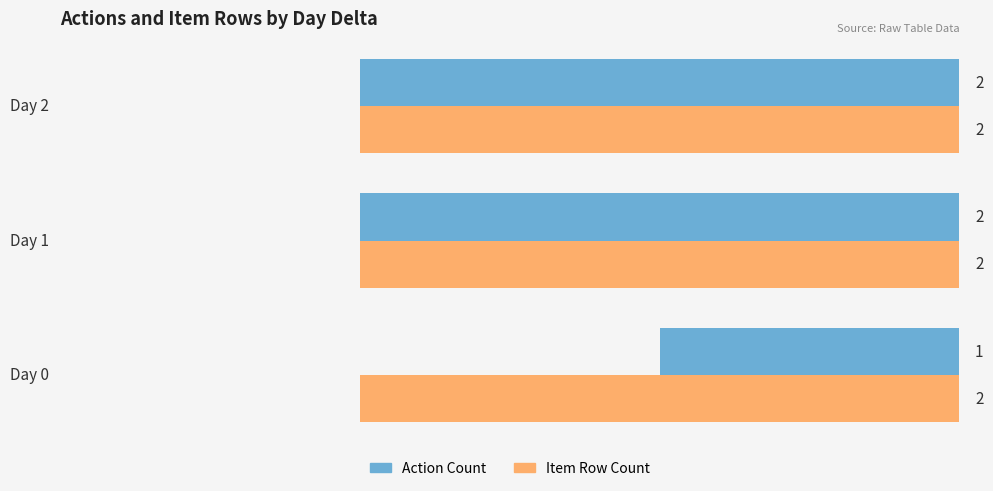

List the series in order of their overall mean, highest first.

Item Row Count, Action Count